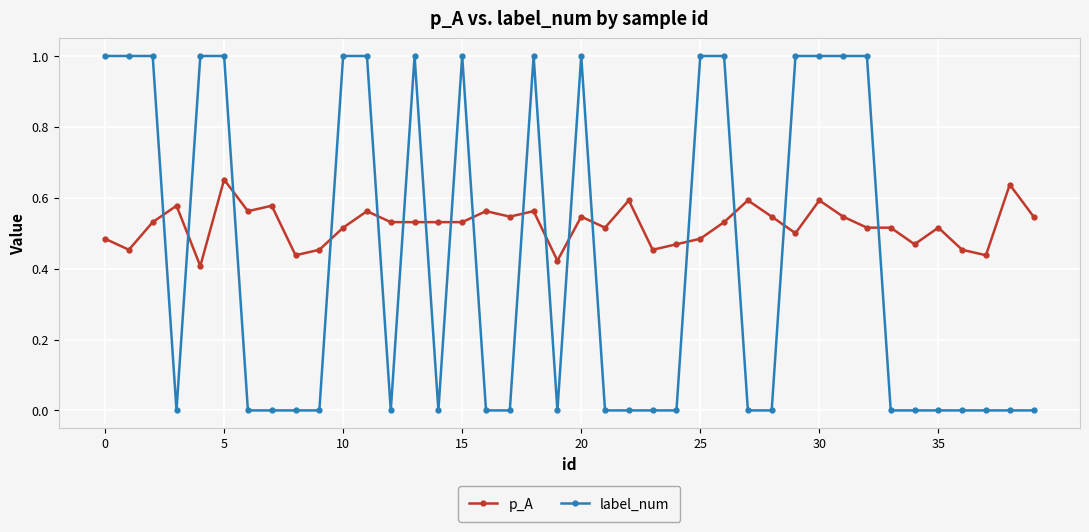

What are all the series names shown in the legend?

p_A, label_num